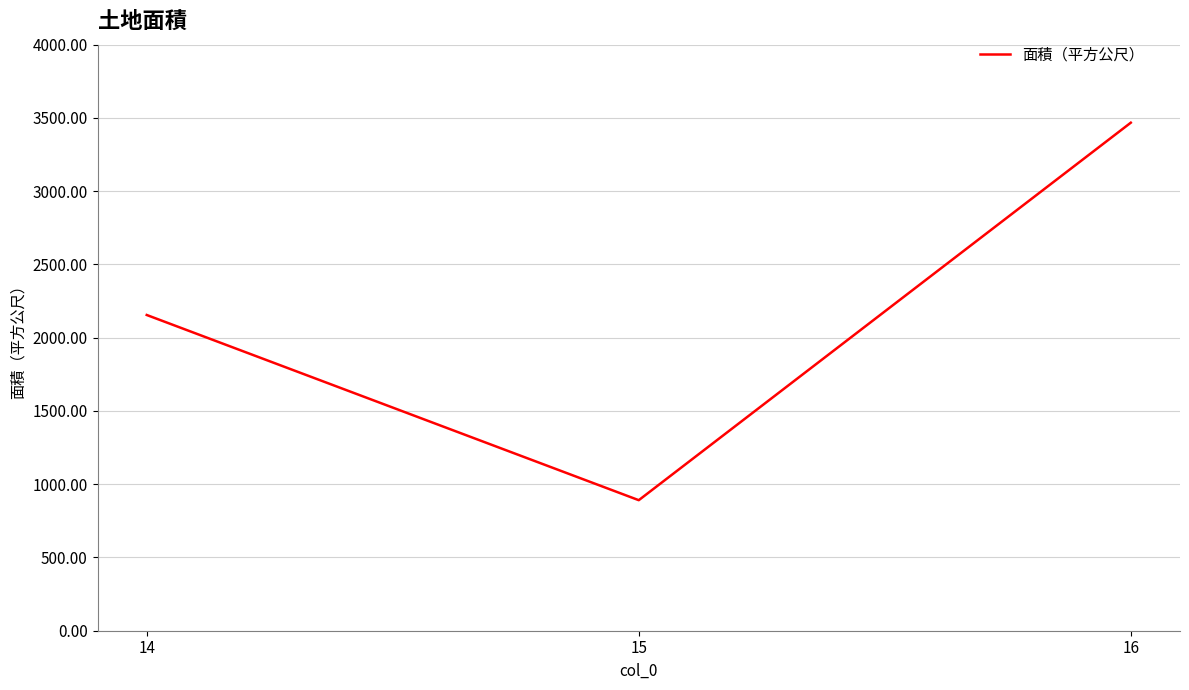

What is the average value?

2171.2